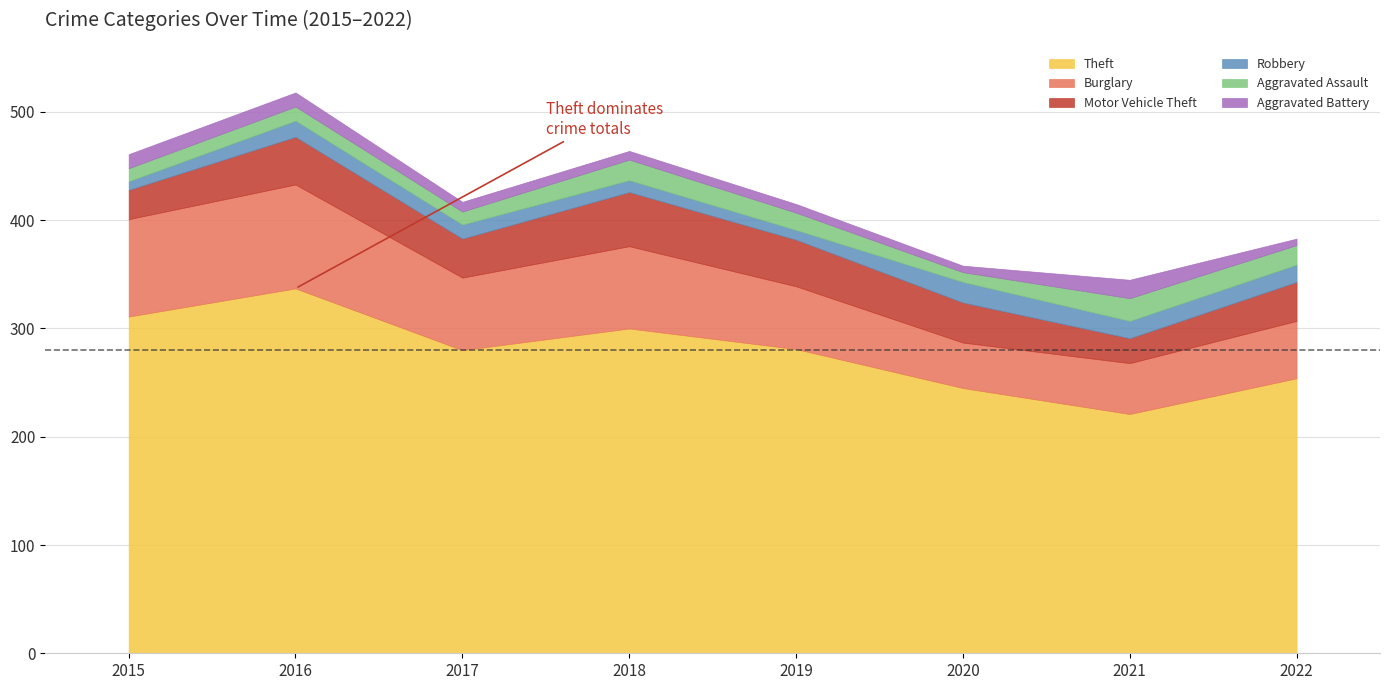

True or false: Aggravated Battery and Theft cross at least once.

False